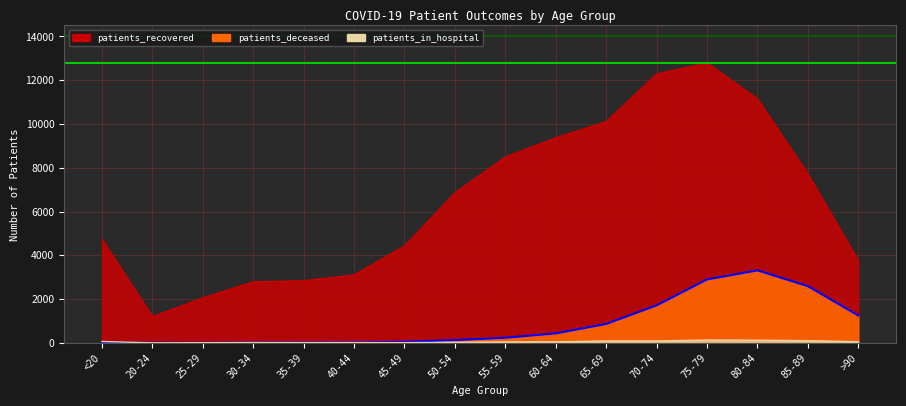

What is the average value of the patients_recovered series?

6482